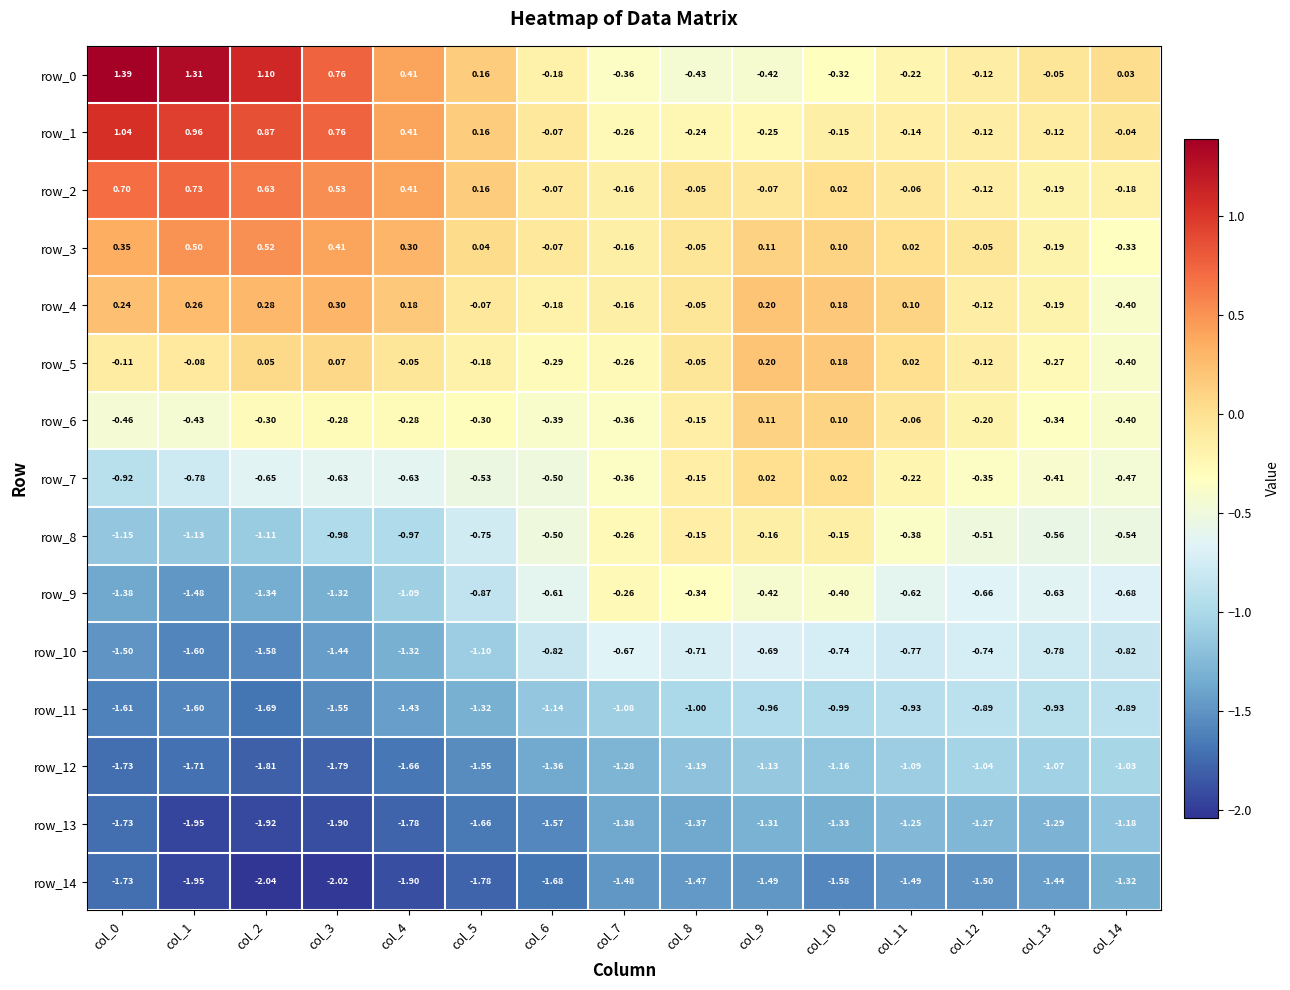

Is the value of row_5 at col_3 greater than the value of row_11 at col_13?

Yes